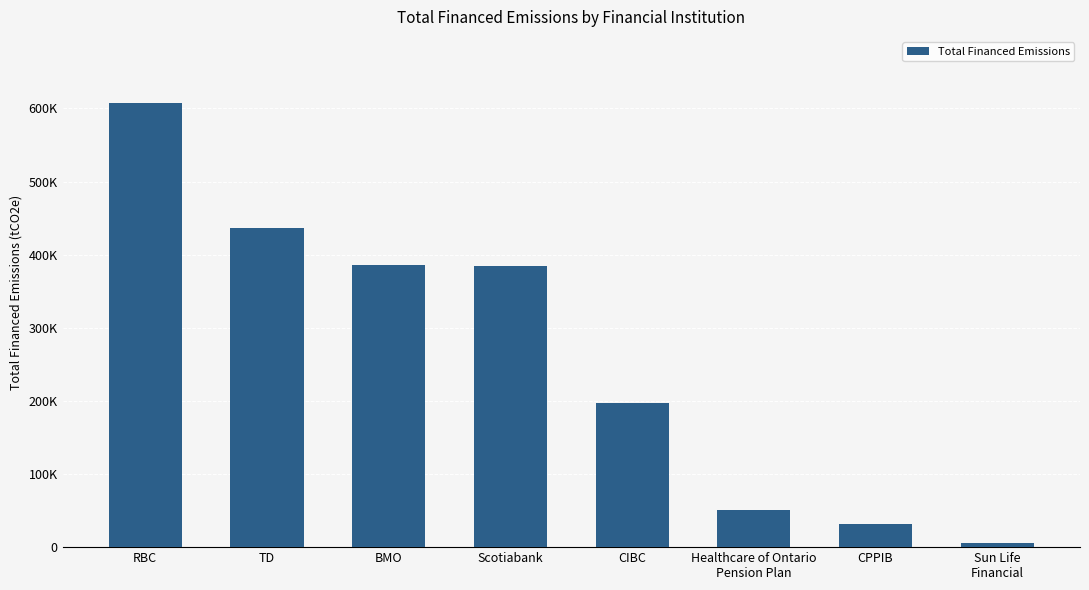

Reading left to right, list all the values displayed in this chart.

606831.2	435947.2	386285.4	384861.2	196735.6	51163.8	31768.6	5066.8